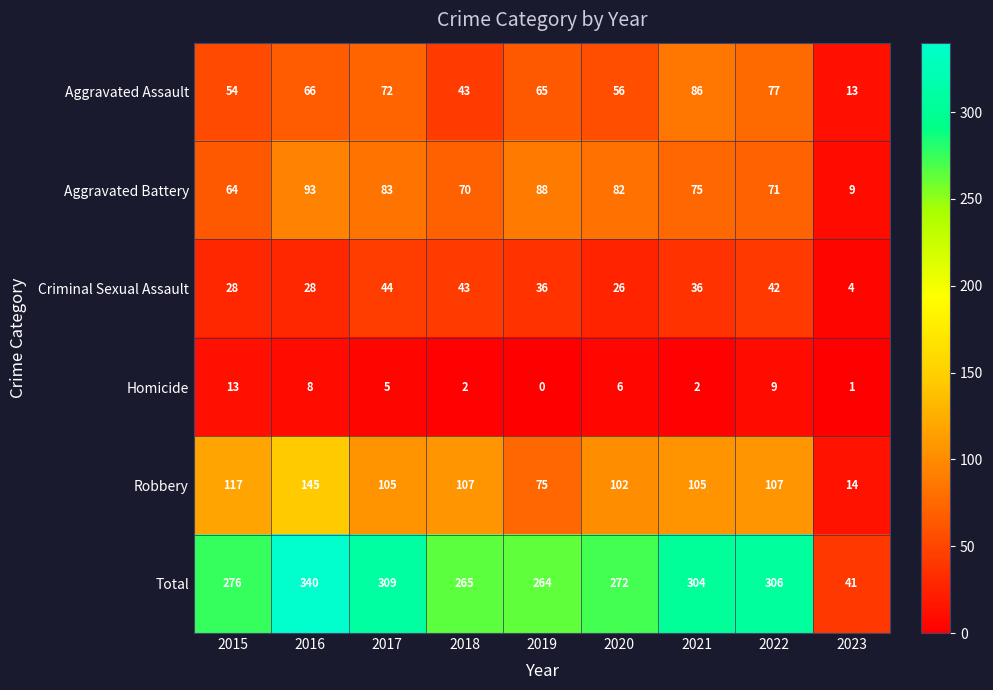

Where does the Criminal Sexual Assault series first go above 36?

2017